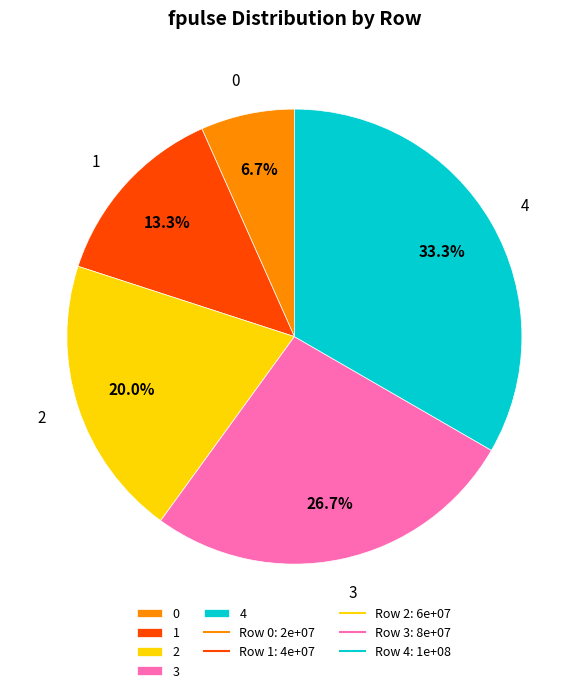

Between 0 and 4, which is larger?

4